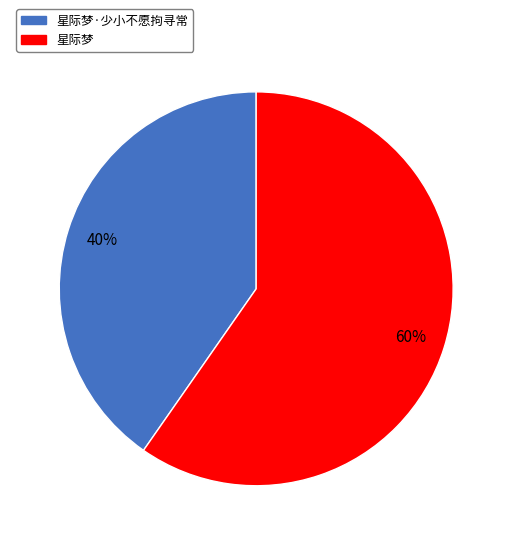

How many slices are in this pie chart?

2